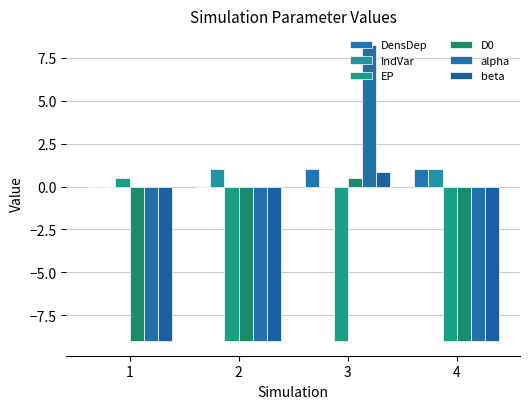

What is the maximum value shown in the chart?

8.2